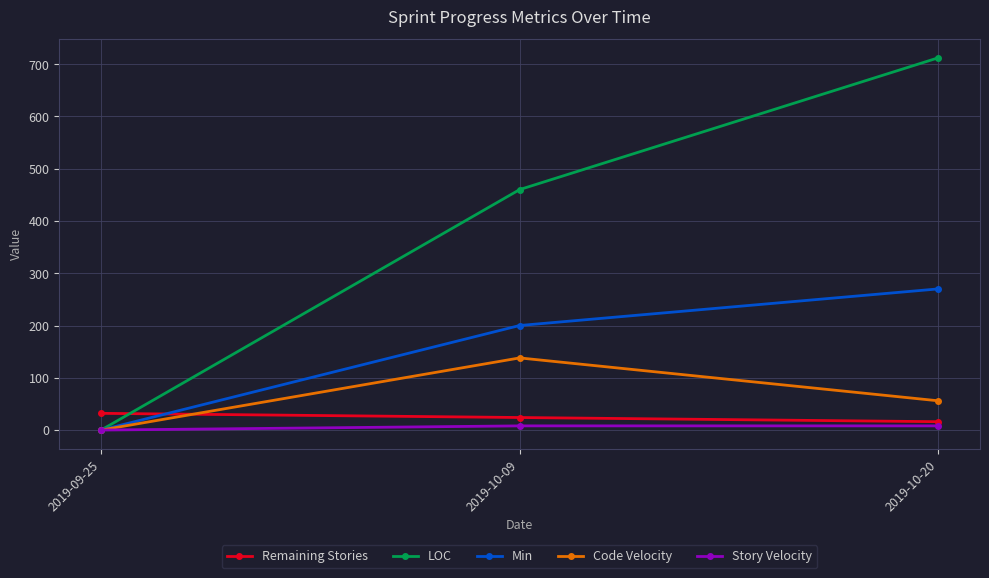

Is this an area chart (filled region under the line)?

No